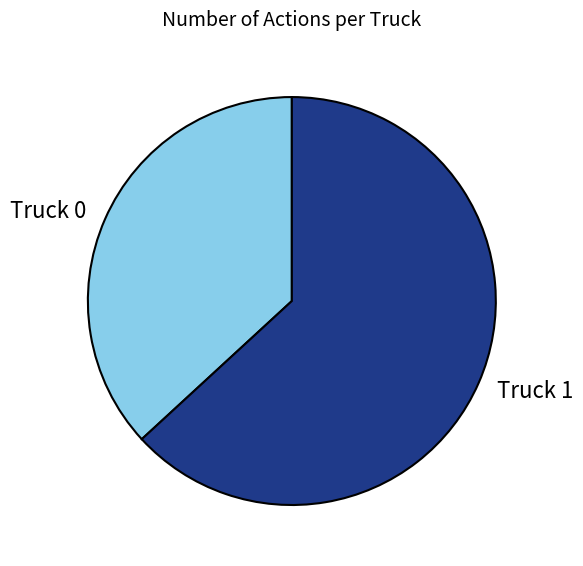

Do Truck 0 and Truck 1 together represent more than half of the pie?

Yes